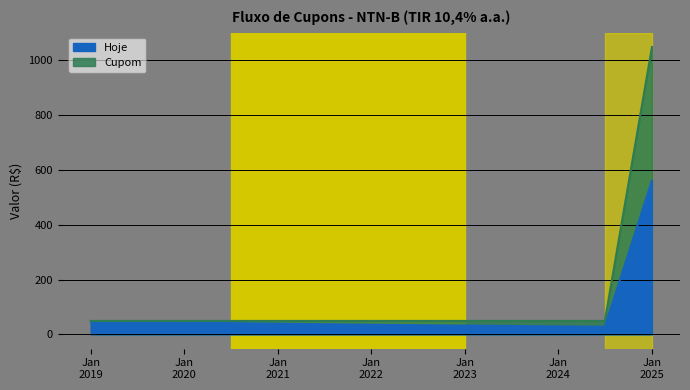

True or false: Hoje and Cupom cross at least once.

False